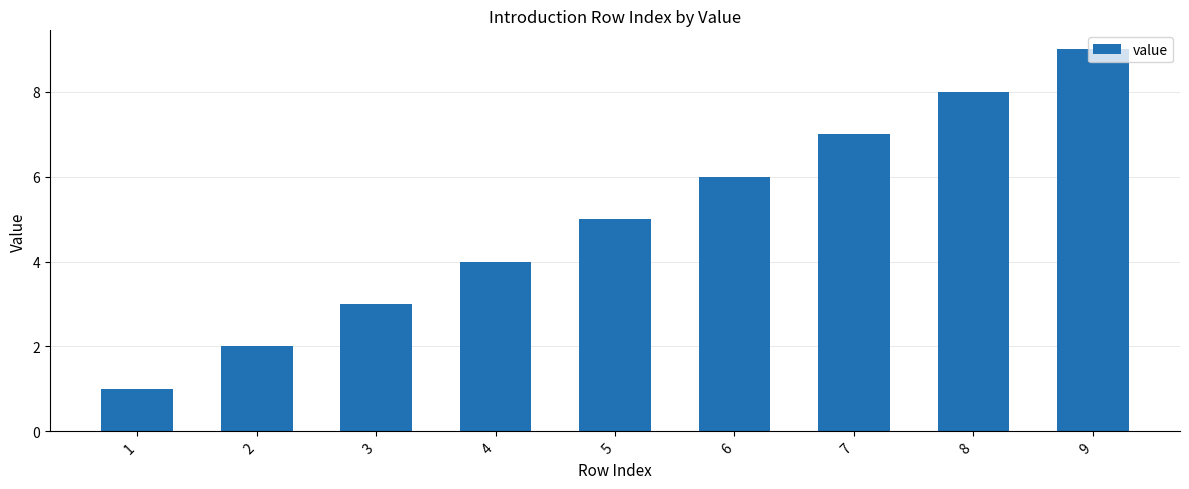

Where is the data nearest to the value 5?

5